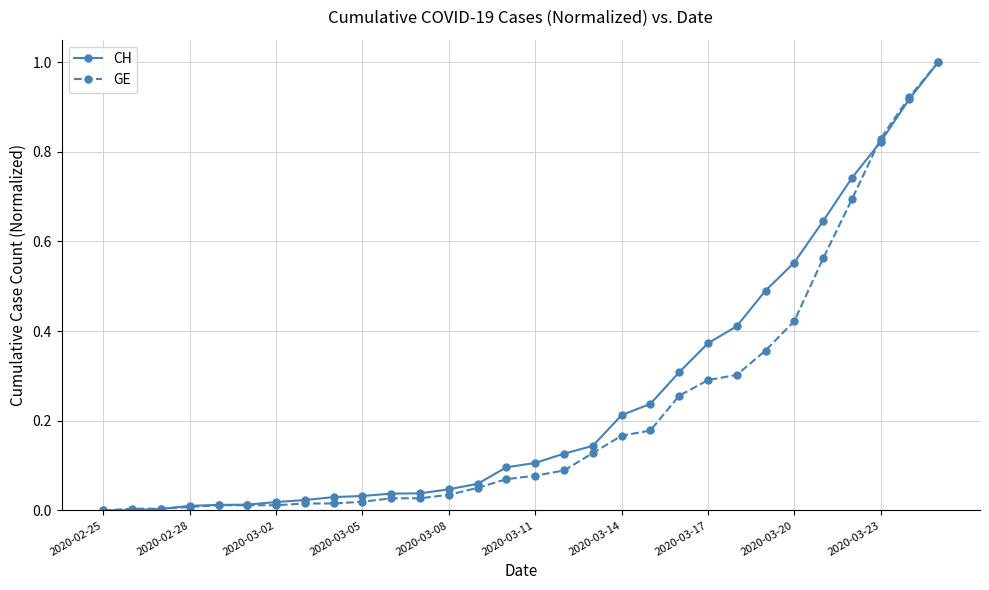

How many lines are shown in the chart?

2